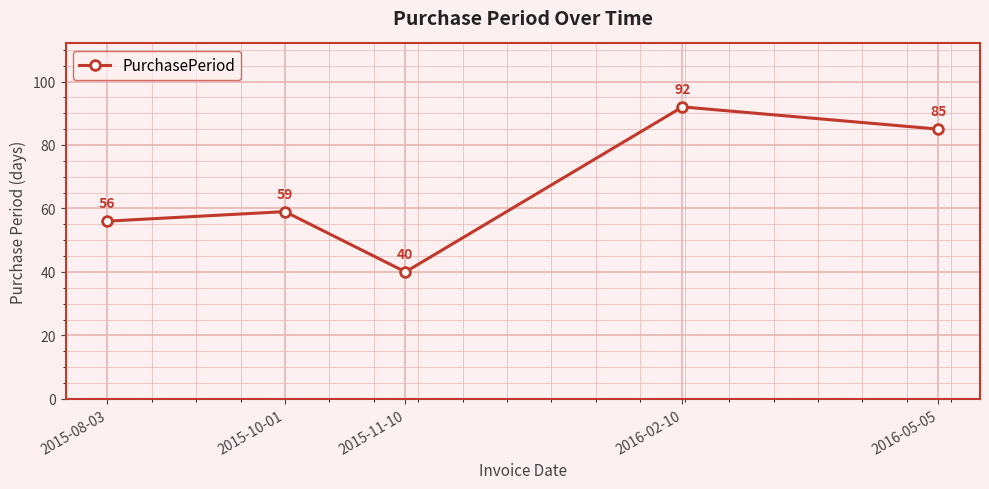

The chart shows a value of 34 at 2015-10-01. True or false?

False